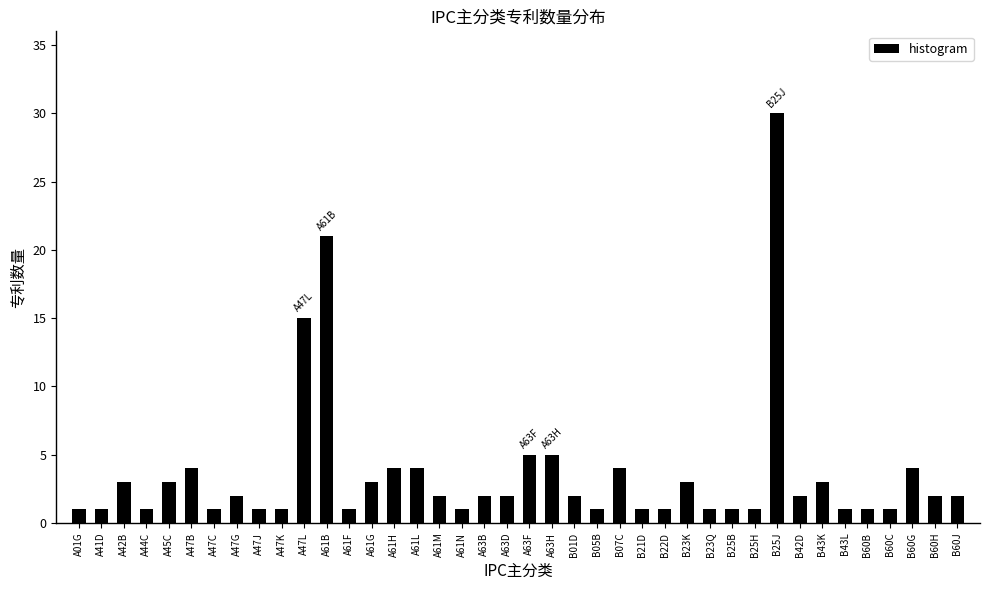

The chart shows a value of 3 at A63F. True or false?

False